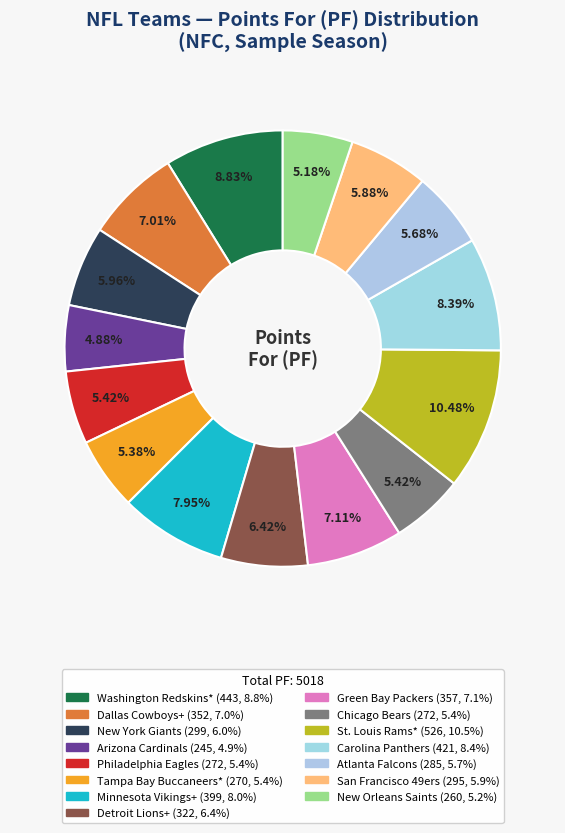

True or false: San Francisco 49ers accounts for 11% of the total.

False